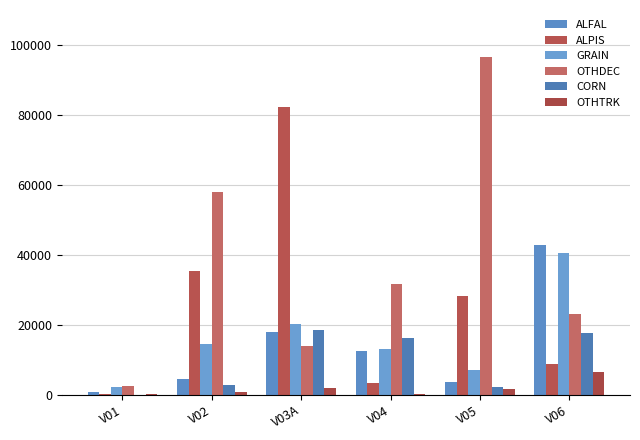

Reading right to left, what are all the values shown in this chart?

ALFAL: 42656.0	3507.6	12325.1	18007.0	4554.3	752.5
ALPIS: 8834.0	28222.2	3249.9	82332.2	35367.2	55.8
GRAIN: 40482.0	6941.2	12928.9	20087.5	14578.7	2045.4
OTHDEC: 23147.0	96674.9	31615.5	14005.6	57834.0	2416.3
CORN: 17746.0	2047.2	16055.2	18592.8	2673.4	4.0
OTHTRK: 6558.0	1669.7	219.0	1875.7	639.2	138.7